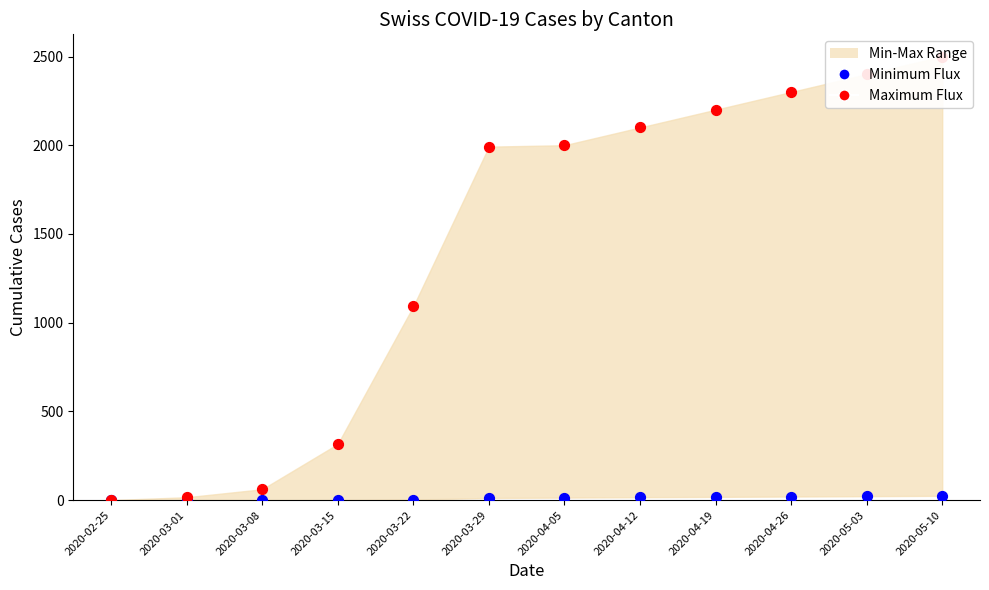

At which category is the sum across all series the highest?

2020-05-10